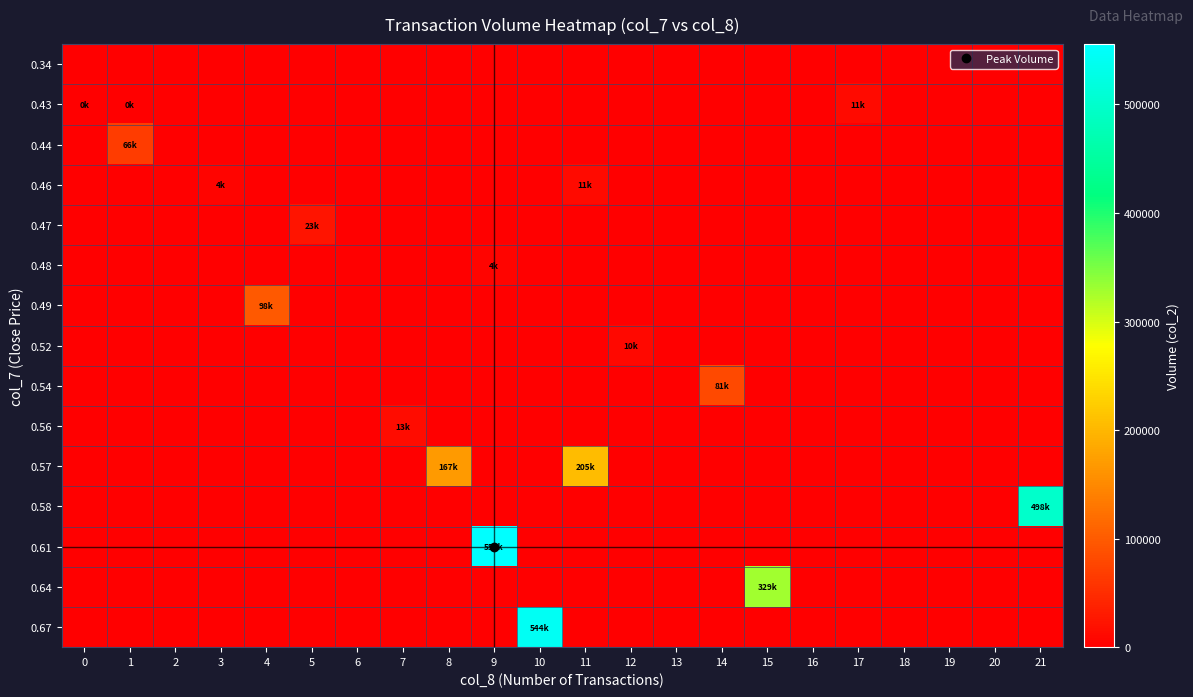

Reading right to left, list all the values displayed in this chart.

0.34: 21=0	20=0	19=0	18=0	17=0	16=0	15=0	14=0	13=0	12=0	11=0	10=0	9=0	8=0	7=0	6=0	5=0	4=0	3=0	2=0	1=0	0=0
0.43: 21=0	20=0	19=0	18=0	17=11350	16=0	15=0	14=0	13=0	12=0	11=0	10=0	9=0	8=0	7=0	6=0	5=0	4=0	3=0	2=0	1=430	0=430
0.44: 21=0	20=0	19=0	18=0	17=0	16=0	15=0	14=0	13=0	12=0	11=0	10=0	9=0	8=0	7=0	6=0	5=0	4=0	3=0	2=0	1=66000	0=0
0.46: 21=0	20=0	19=0	18=0	17=0	16=0	15=0	14=0	13=0	12=0	11=11500	10=0	9=0	8=0	7=0	6=0	5=0	4=0	3=4600	2=0	1=0	0=0
0.47: 21=0	20=0	19=0	18=0	17=0	16=0	15=0	14=0	13=0	12=0	11=0	10=0	9=0	8=0	7=0	6=0	5=23500	4=0	3=0	2=0	1=0	0=0
0.48: 21=0	20=0	19=0	18=0	17=0	16=0	15=0	14=0	13=0	12=0	11=0	10=0	9=4800	8=0	7=0	6=0	5=0	4=0	3=0	2=0	1=0	0=0
0.49: 21=0	20=0	19=0	18=0	17=0	16=0	15=0	14=0	13=0	12=0	11=0	10=0	9=0	8=0	7=0	6=0	5=0	4=98980	3=0	2=0	1=0	0=0
0.52: 21=0	20=0	19=0	18=0	17=0	16=0	15=0	14=0	13=0	12=10400	11=0	10=0	9=0	8=0	7=0	6=0	5=0	4=0	3=0	2=0	1=0	0=0
0.54: 21=0	20=0	19=0	18=0	17=0	16=0	15=0	14=81000	13=0	12=0	11=0	10=0	9=0	8=0	7=0	6=0	5=0	4=0	3=0	2=0	1=0	0=0
0.56: 21=0	20=0	19=0	18=0	17=0	16=0	15=0	14=0	13=0	12=0	11=0	10=0	9=0	8=0	7=13340	6=0	5=0	4=0	3=0	2=0	1=0	0=0
0.57: 21=0	20=0	19=0	18=0	17=0	16=0	15=0	14=0	13=0	12=0	11=205130	10=0	9=0	8=167720	7=0	6=0	5=0	4=0	3=0	2=0	1=0	0=0
0.58: 21=498710	20=0	19=0	18=0	17=0	16=0	15=0	14=0	13=0	12=0	11=0	10=0	9=0	8=0	7=0	6=0	5=0	4=0	3=0	2=0	1=0	0=0
0.61: 21=0	20=0	19=0	18=0	17=0	16=0	15=0	14=0	13=0	12=0	11=0	10=0	9=555560	8=0	7=0	6=0	5=0	4=0	3=0	2=0	1=0	0=0
0.64: 21=0	20=0	19=0	18=0	17=0	16=0	15=329090	14=0	13=0	12=0	11=0	10=0	9=0	8=0	7=0	6=0	5=0	4=0	3=0	2=0	1=0	0=0
0.67: 21=0	20=0	19=0	18=0	17=0	16=0	15=0	14=0	13=0	12=0	11=0	10=544090	9=0	8=0	7=0	6=0	5=0	4=0	3=0	2=0	1=0	0=0